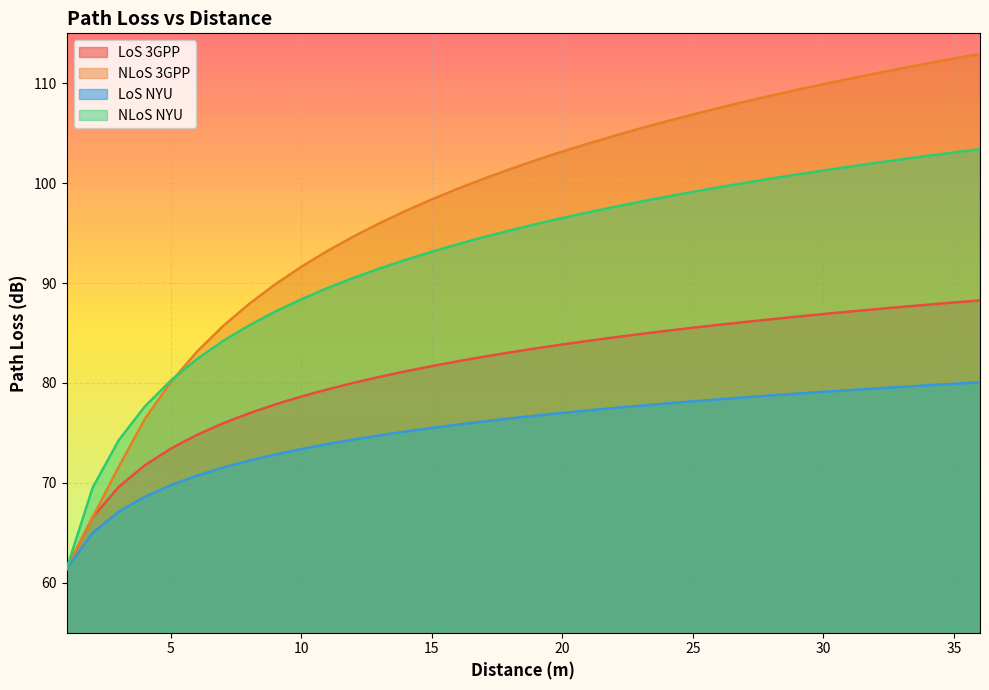

What is the maximum value shown in the chart?

112.9